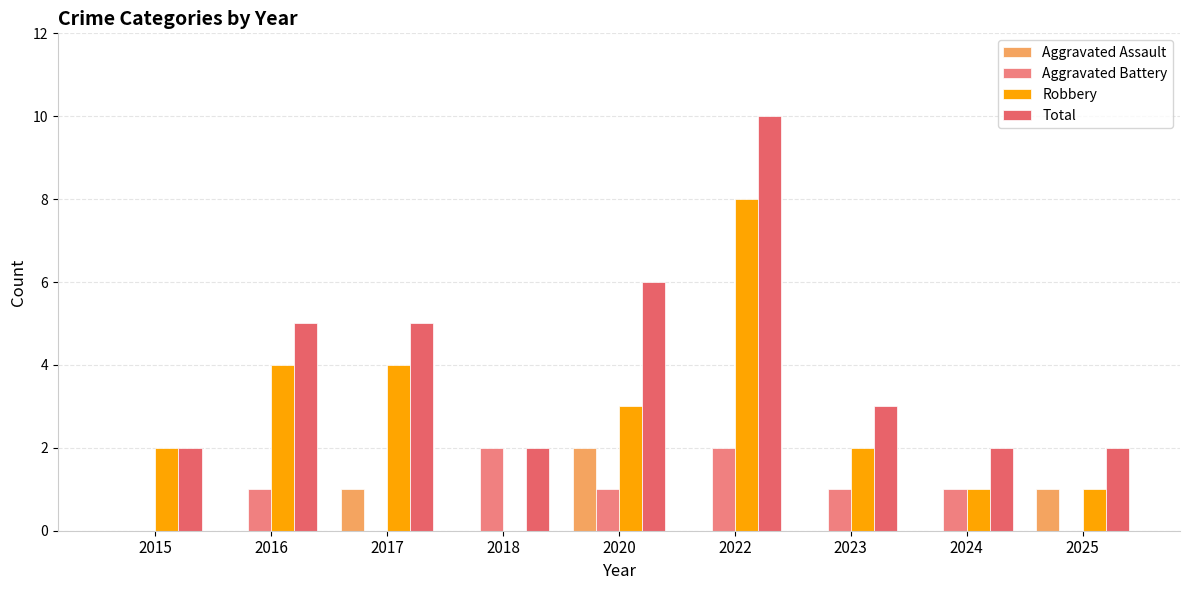

Is it true that Total equals 2 at 2025?

True